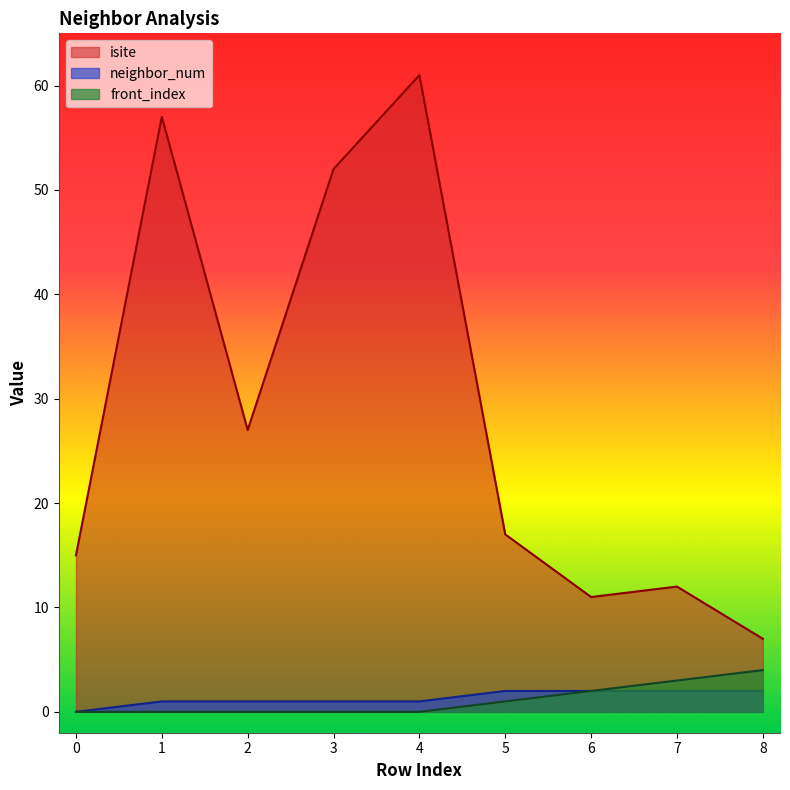

How many lines are shown in the chart?

3